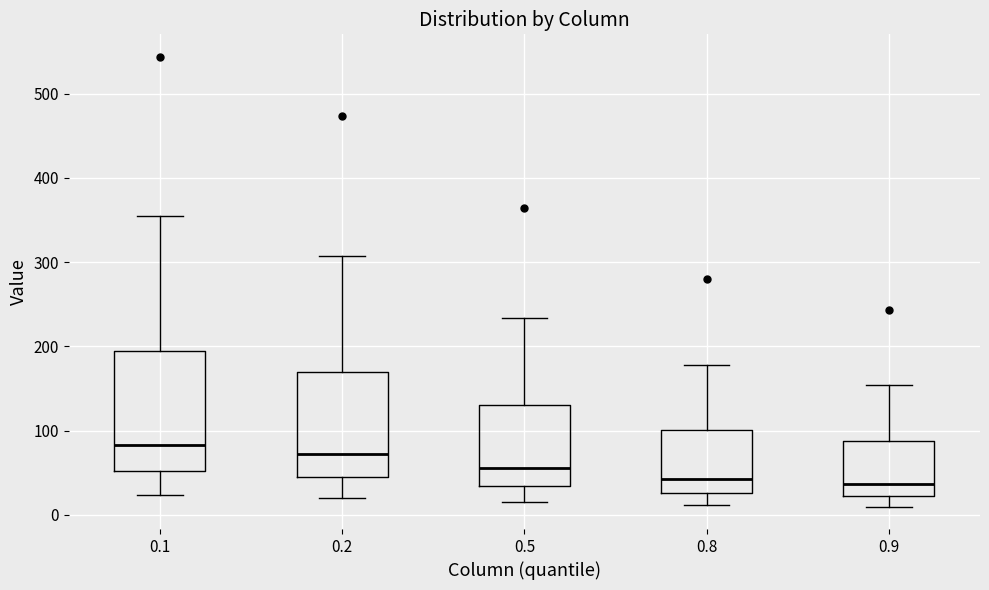

Reading left to right, transcribe this box plot: for each box, give where its median line is, the range the box spans, and where its two whiskers end, as read against the y-axis. The values are not printed on the chart, so give them approximately, as read against the axis.

0.1: median 80, box 50 to 190, whiskers 20 to 350
0.2: median 70, box 40 to 170, whiskers 20 to 310
0.5: median 60, box 30 to 130, whiskers 20 to 230
0.8: median 40, box 30 to 100, whiskers 10 to 180
0.9: median 40, box 20 to 90, whiskers 10 to 150